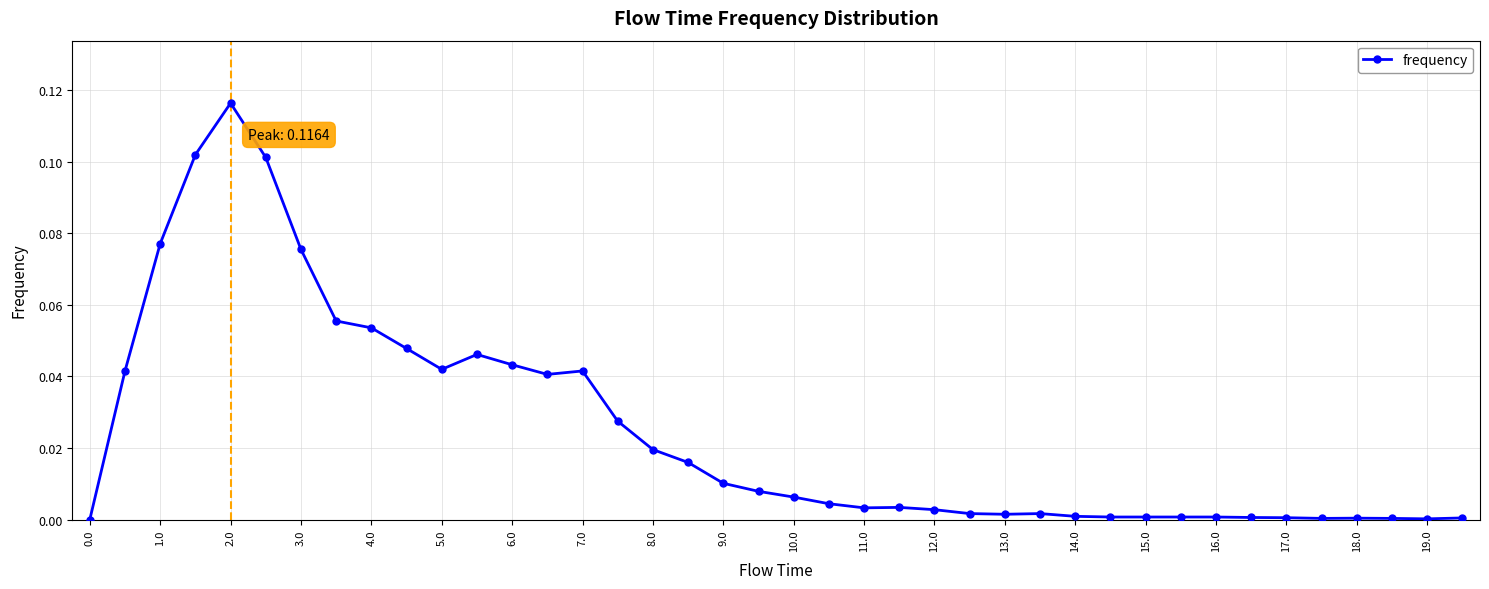

What is the sum of all values?

1.0